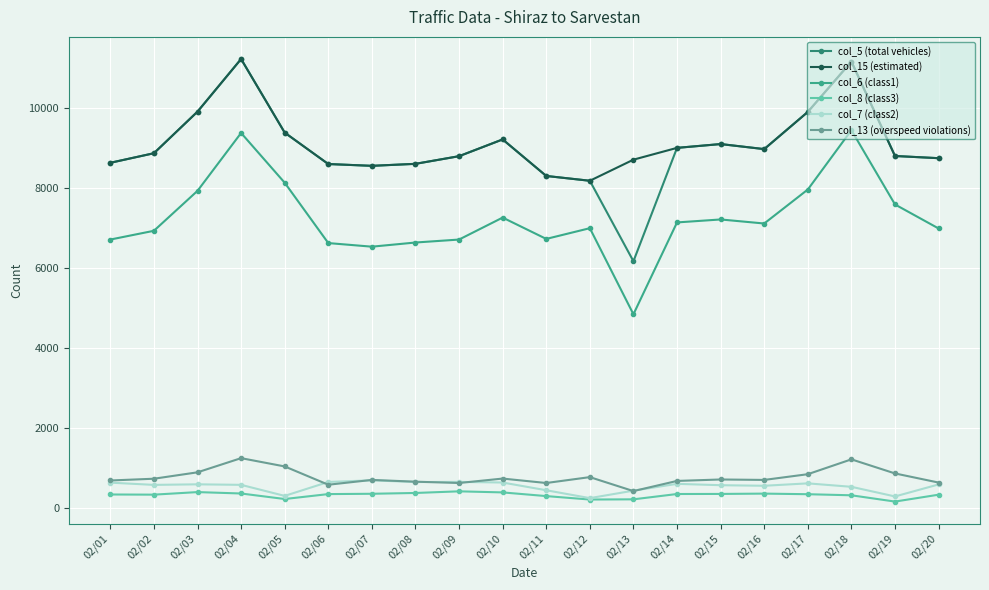

Where is the first local maximum for col_5 (total vehicles)?

02/04